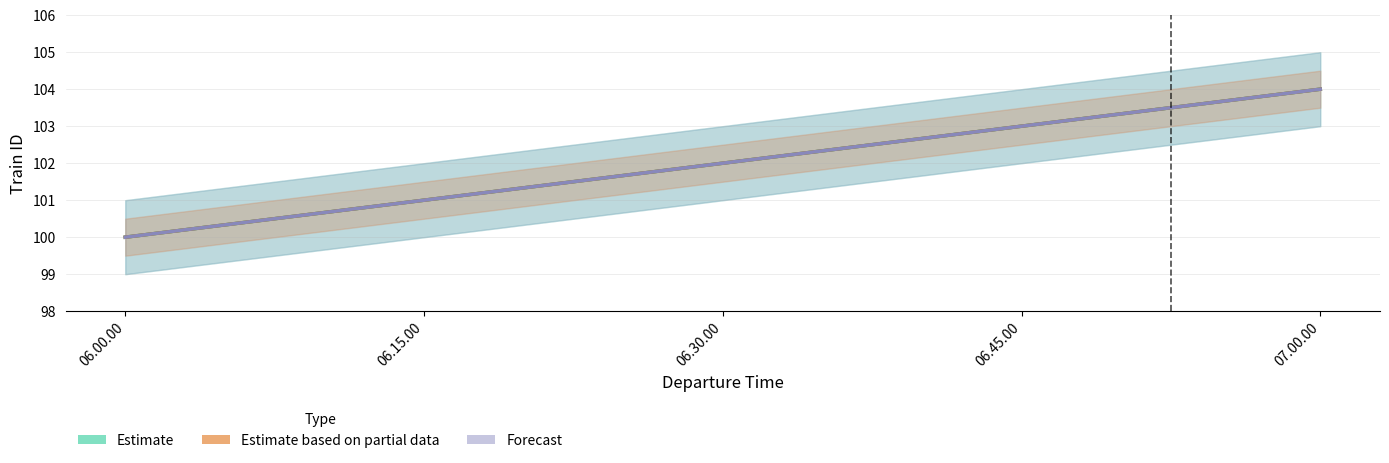

Which series has the widest spread of values?

Estimate